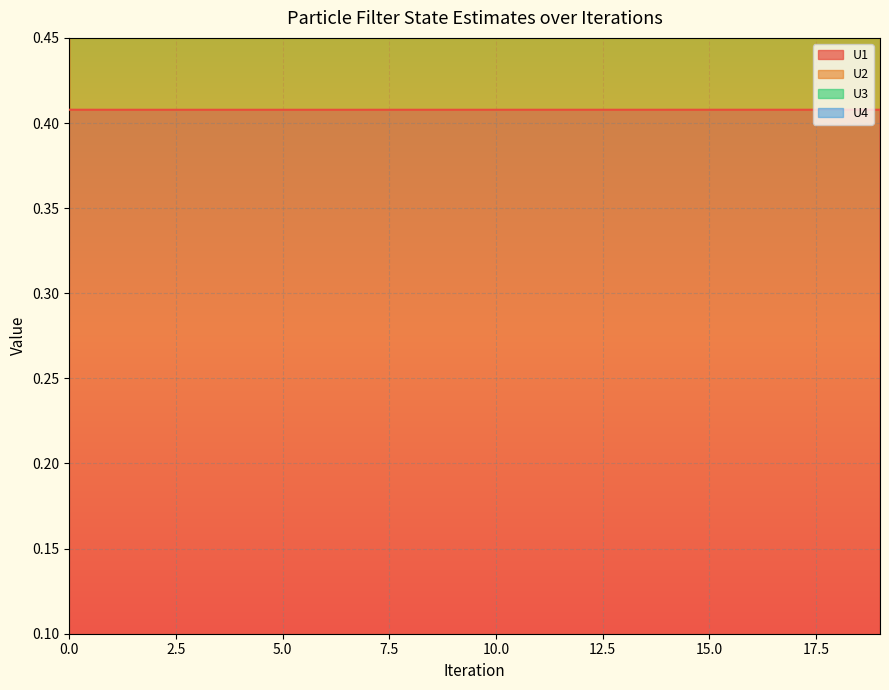

Which series has the largest range (max minus min)?

U3